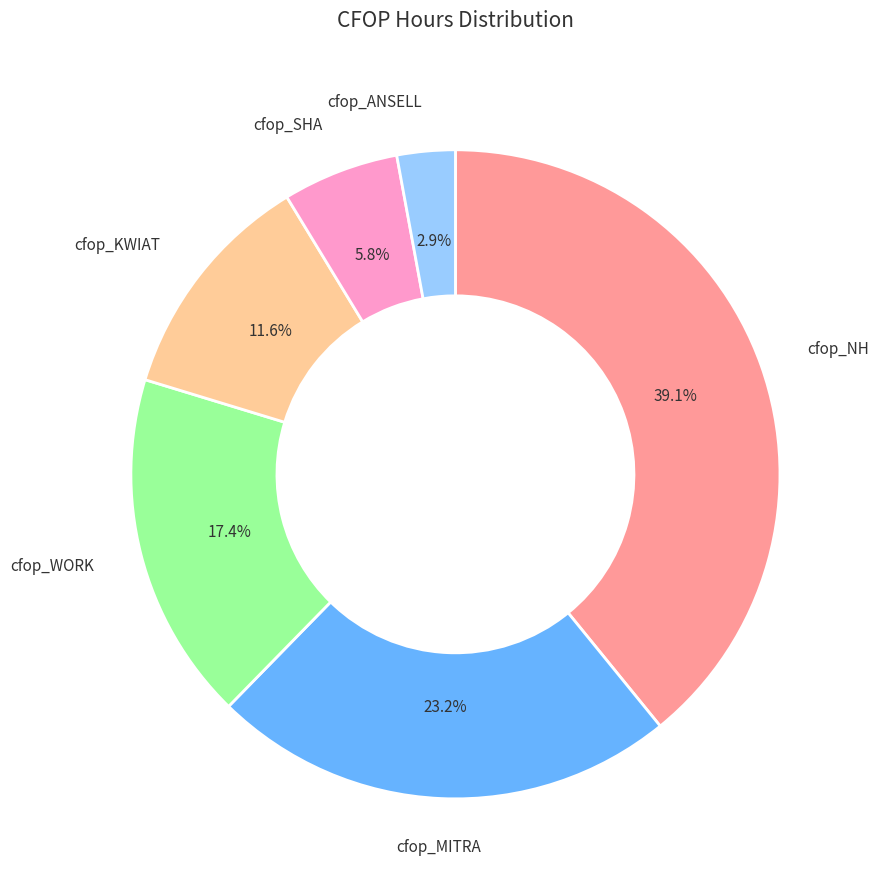

Count the number of slices in the pie.

6